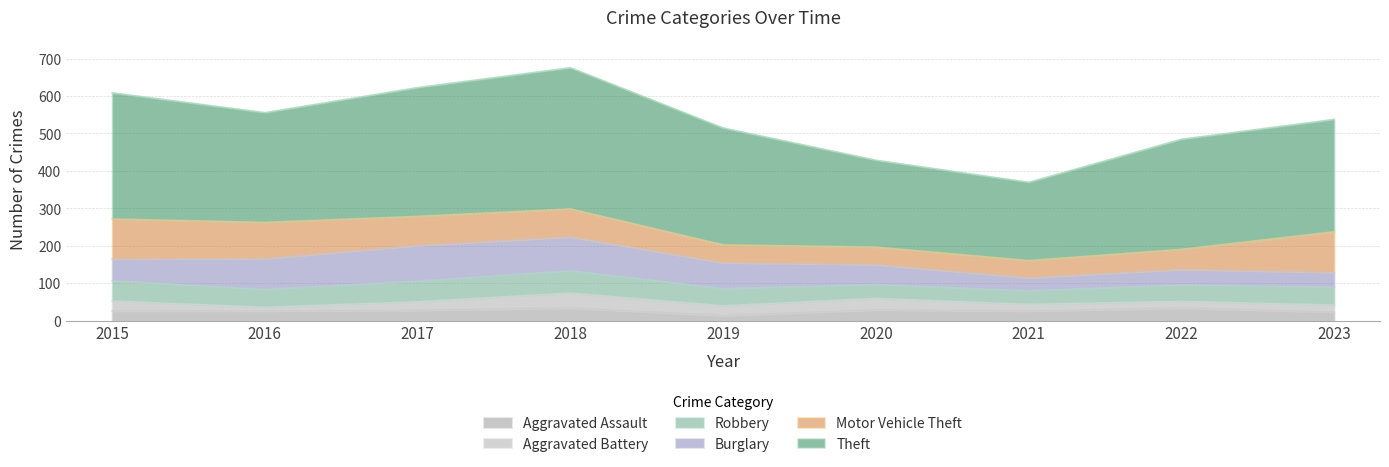

Where do Aggravated Assault and Aggravated Battery first cross each other?

2015 and 2016